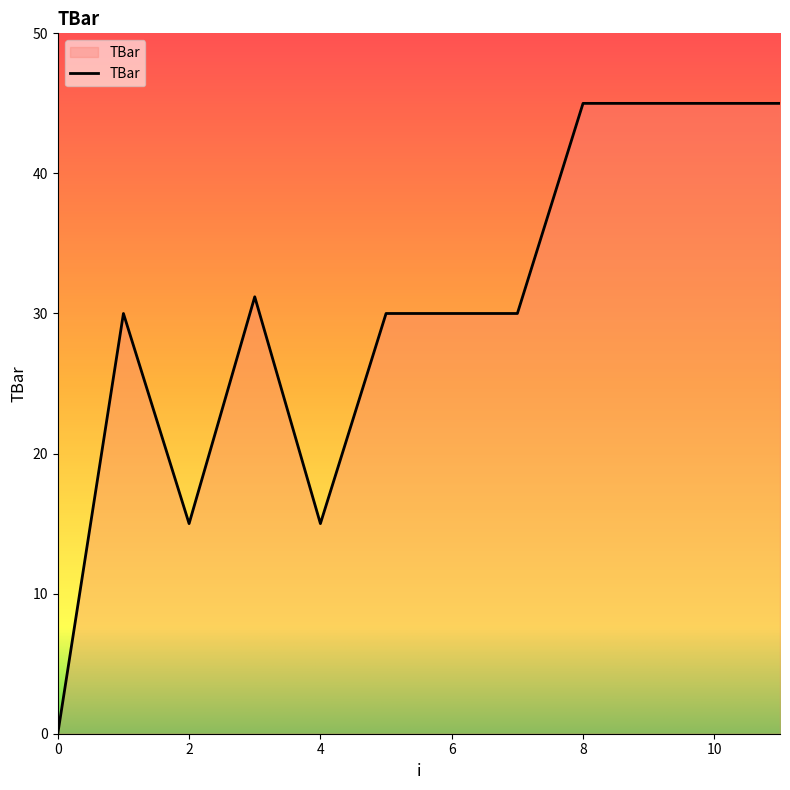

What is the sum of all values?

361.2